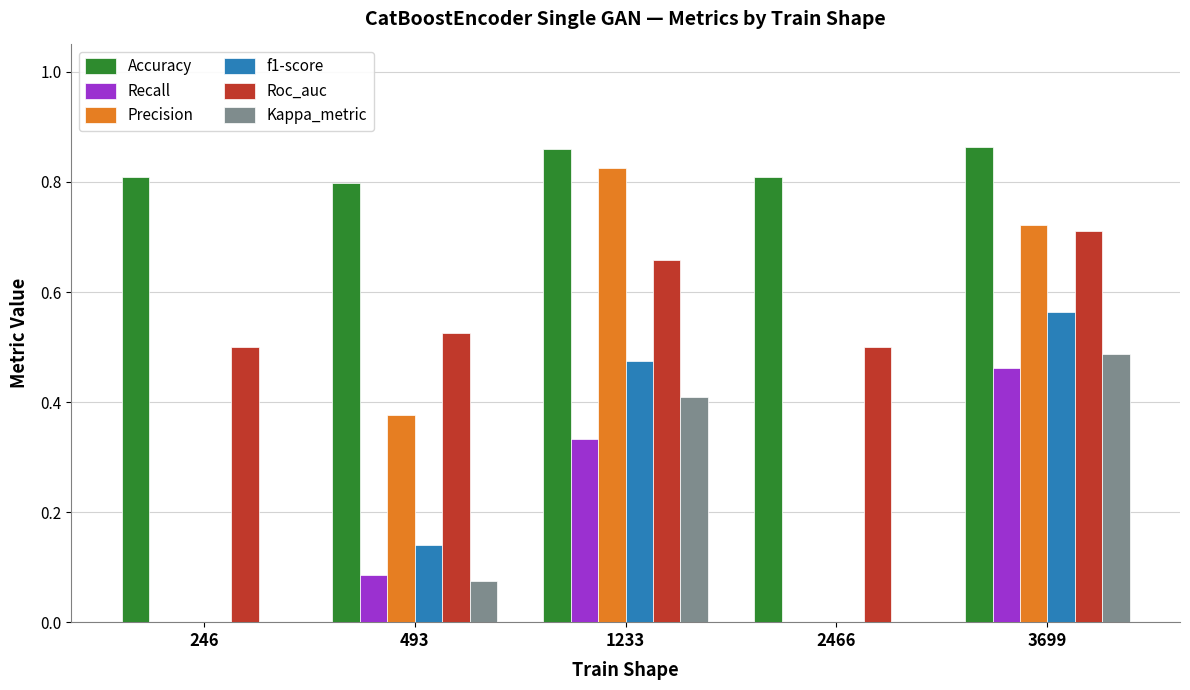

What is the sum of all Kappa_metric values?

1.0